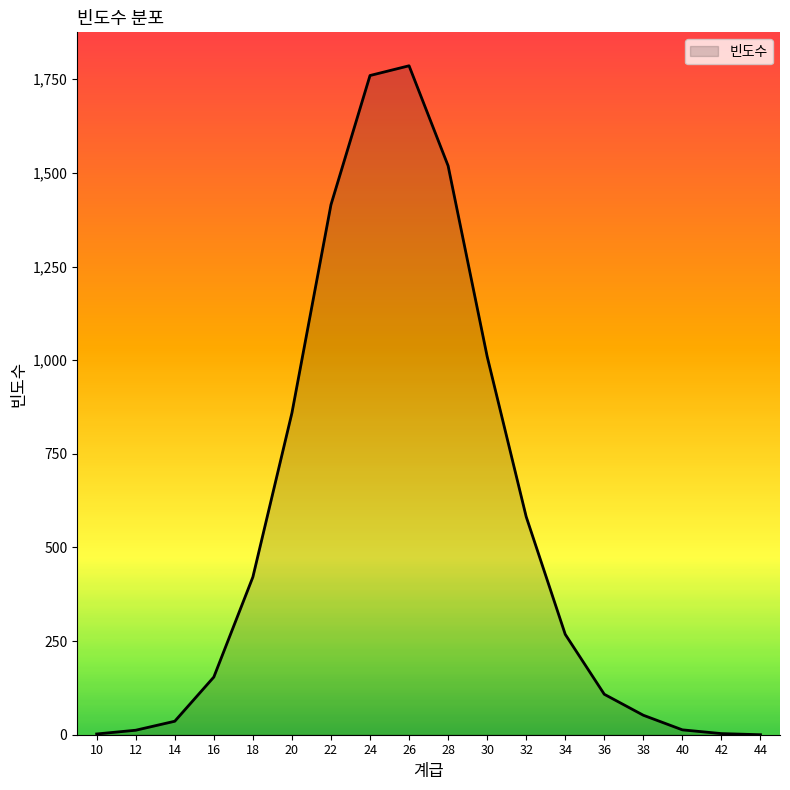

Is it true that the value at 36 is 108?

True